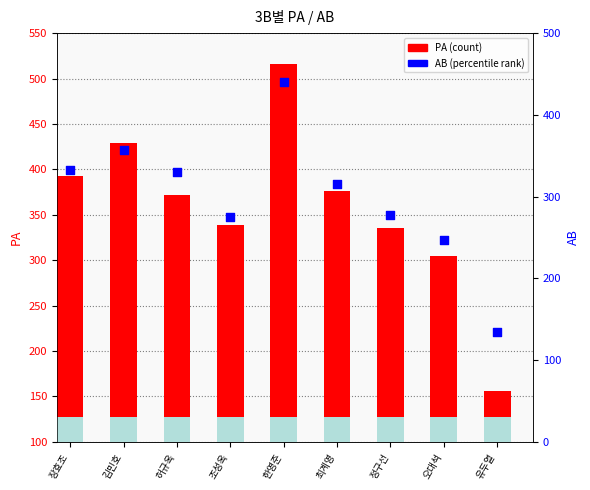

Which series has the largest total across all categories?

PA